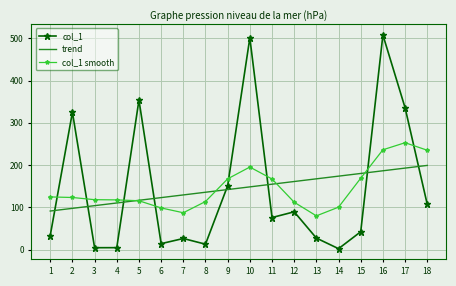

What are all the series names shown in the legend?

col_1, trend, col_1 smooth